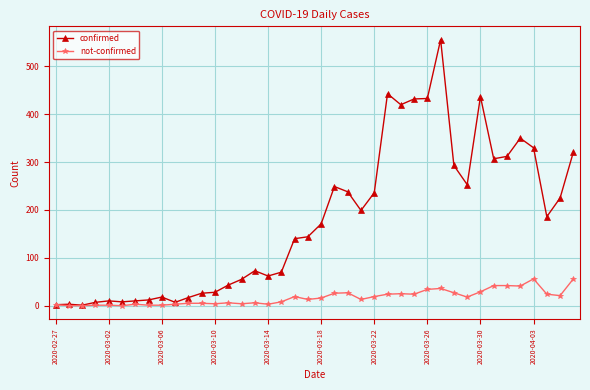

At how many categories does at least one series exceed 278?

12